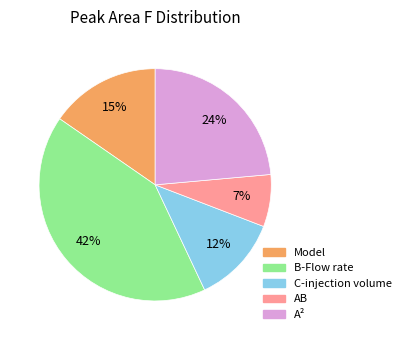

Which slice is the smallest?

AB